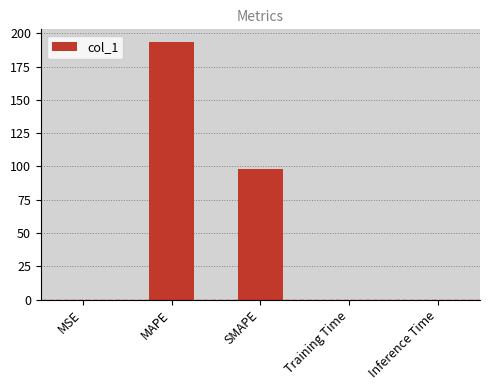

What is the maximum value shown in the chart?

193.3